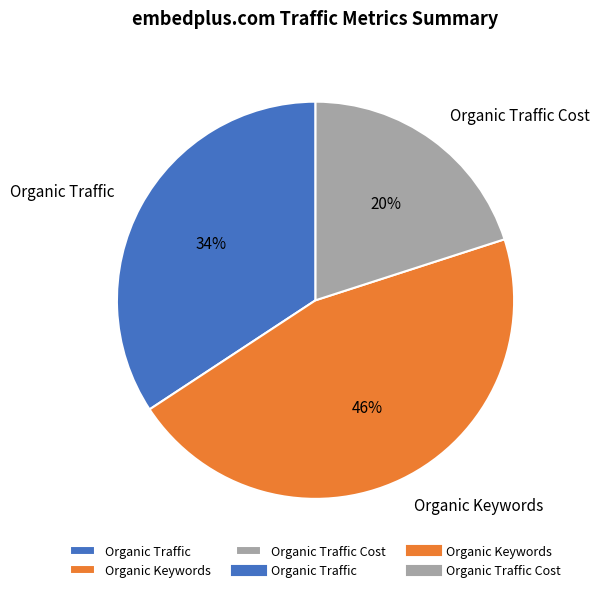

Which slice is the largest?

Organic Keywords